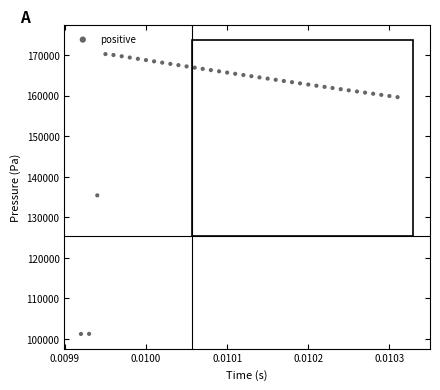

What is the range of Y values (max minus min)?

69077.0